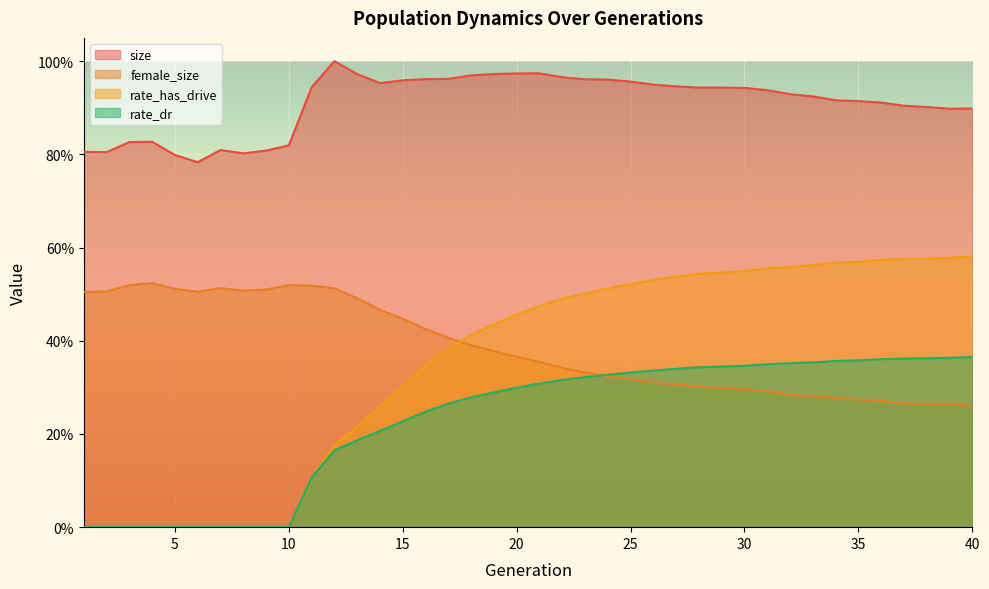

Reading left to right, list all the values displayed in this chart.

size: 0.8	0.8	0.8	0.8	0.8	0.8	0.8	0.8	0.8	0.8	0.9	1.0	1.0	1.0	1.0	1.0	1.0	1.0	1.0	1.0	1.0	1.0	1.0	1.0	1.0	0.9	0.9	0.9	0.9	0.9	0.9	0.9	0.9	0.9	0.9	0.9	0.9	0.9	0.9	0.9
female_size: 0.5	0.5	0.5	0.5	0.5	0.5	0.5	0.5	0.5	0.5	0.5	0.5	0.5	0.5	0.4	0.4	0.4	0.4	0.4	0.4	0.4	0.3	0.3	0.3	0.3	0.3	0.3	0.3	0.3	0.3	0.3	0.3	0.3	0.3	0.3	0.3	0.3	0.3	0.3	0.3
rate_has_drive: 0.0	0.0	0.0	0.0	0.0	0.0	0.0	0.0	0.0	0.0	0.1	0.2	0.2	0.3	0.3	0.3	0.4	0.4	0.4	0.5	0.5	0.5	0.5	0.5	0.5	0.5	0.5	0.5	0.5	0.5	0.6	0.6	0.6	0.6	0.6	0.6	0.6	0.6	0.6	0.6
rate_dr: 0.0	0.0	0.0	0.0	0.0	0.0	0.0	0.0	0.0	0.0	0.1	0.2	0.2	0.2	0.2	0.2	0.3	0.3	0.3	0.3	0.3	0.3	0.3	0.3	0.3	0.3	0.3	0.3	0.3	0.3	0.3	0.4	0.4	0.4	0.4	0.4	0.4	0.4	0.4	0.4